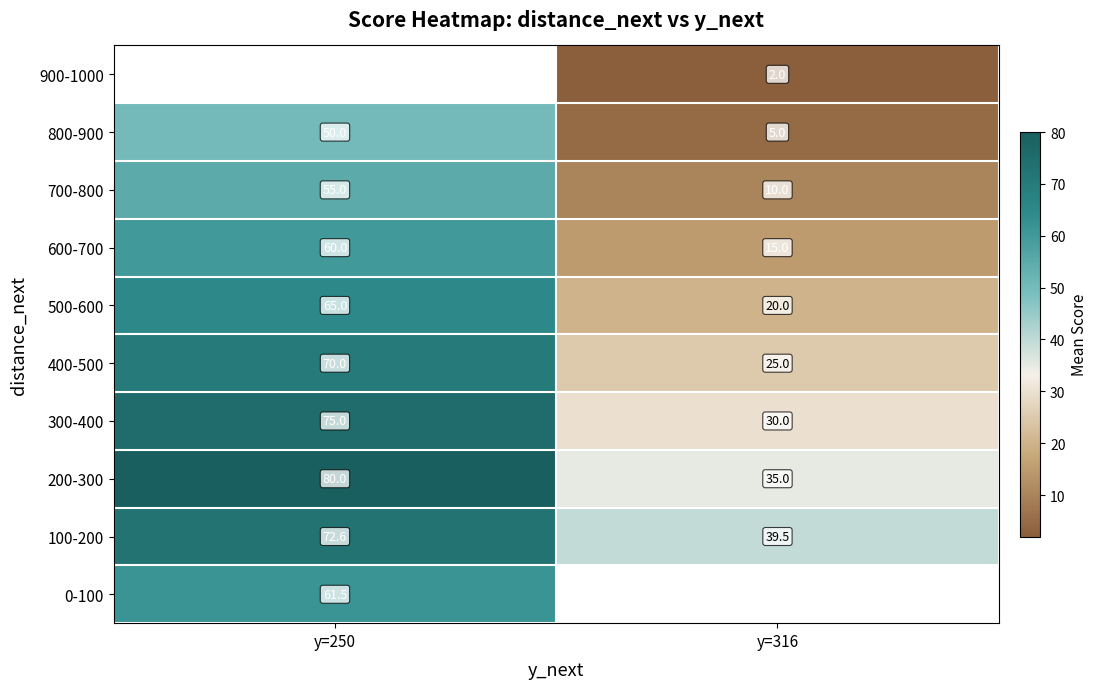

How many values in the 300-400 series are below 75?

1